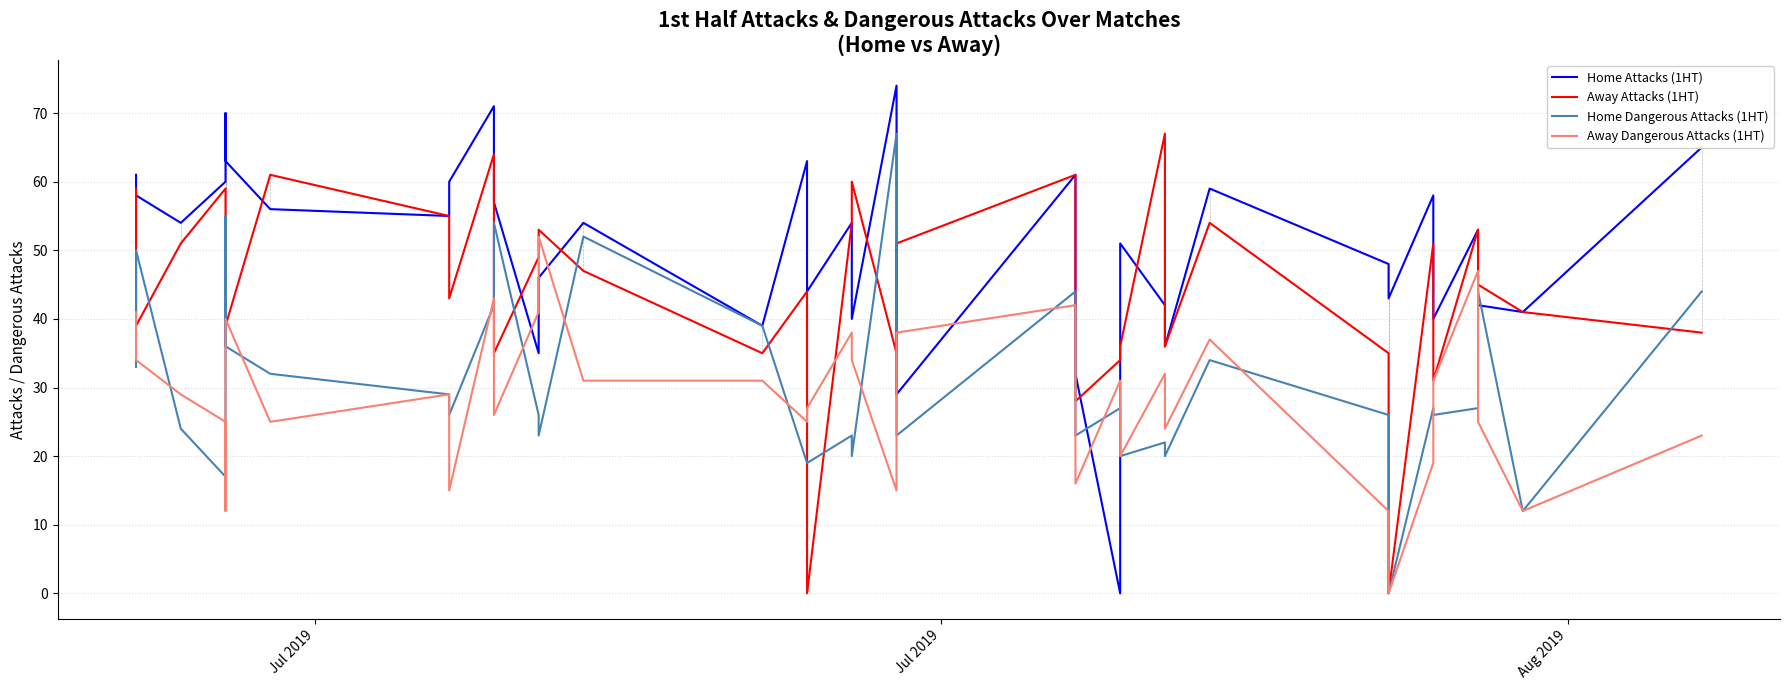

How many values in the Home Attacks (1HT) series exceed 54?

16